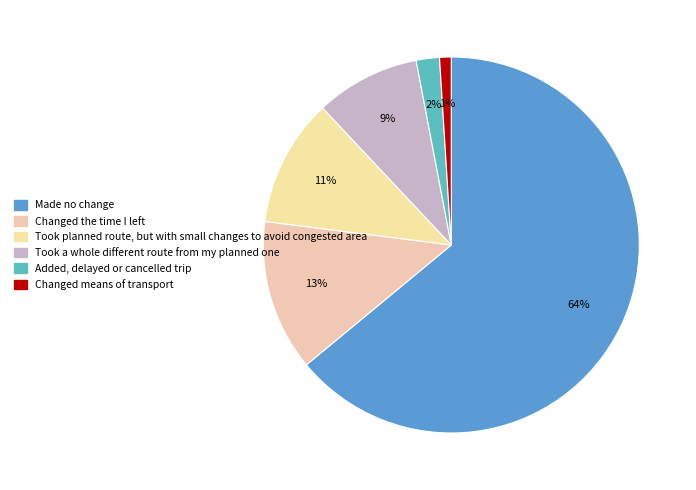

How many slices are in this pie chart?

6